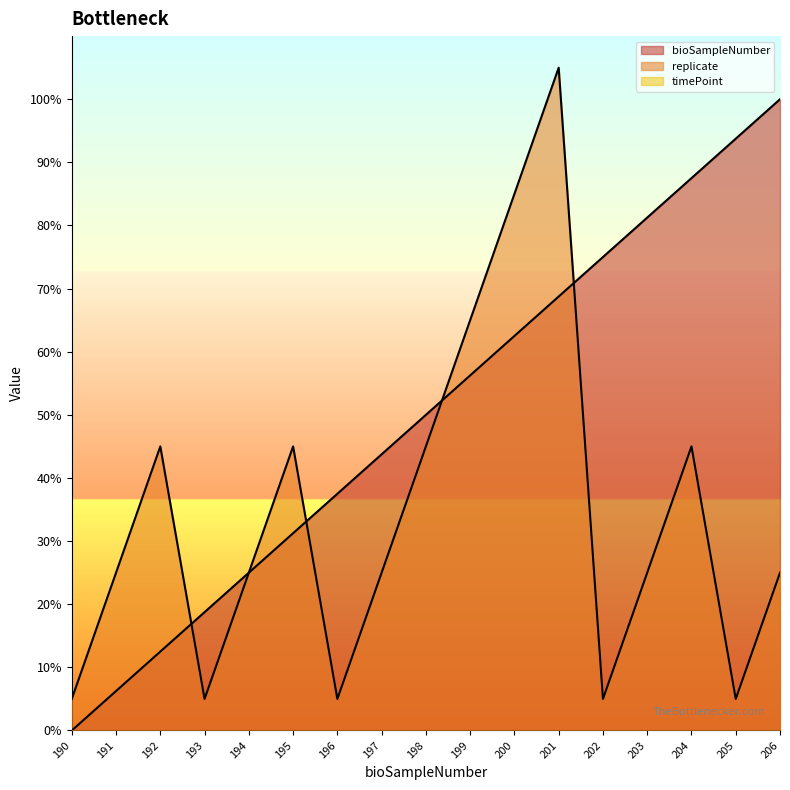

Which category has the lowest value in the replicate series?

190